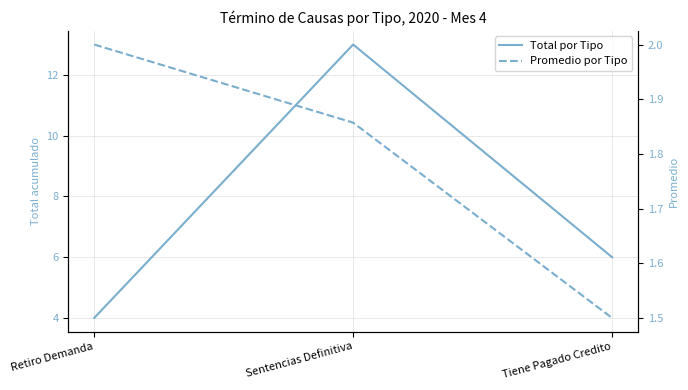

What is the average value of the Total por Tipo series?

7.7